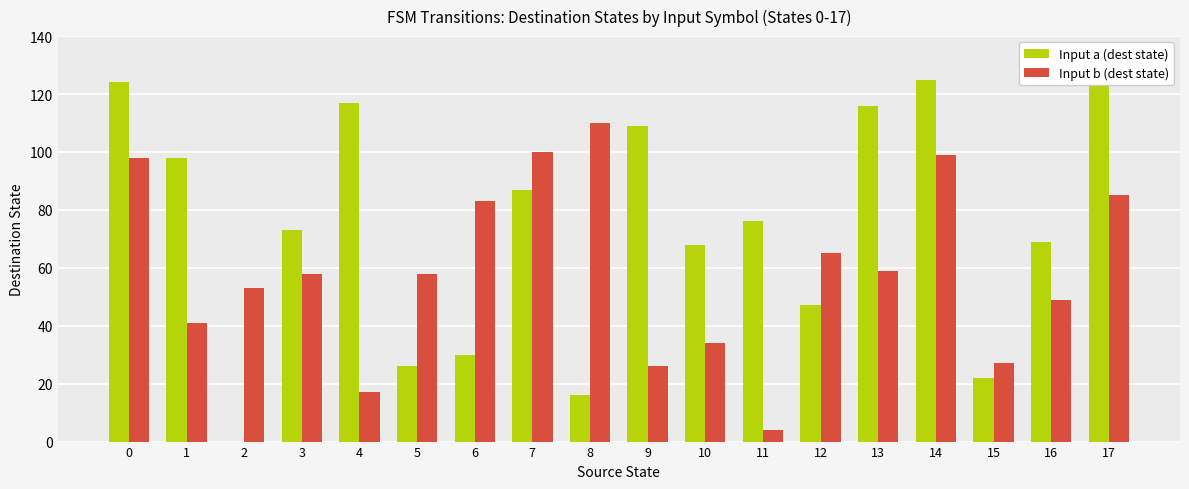

Rank the categories by Input b (dest state) value from lowest to highest.

11, 4, 9, 15, 10, 1, 16, 2, 3, 5, 13, 12, 6, 17, 0, 14, 7, 8